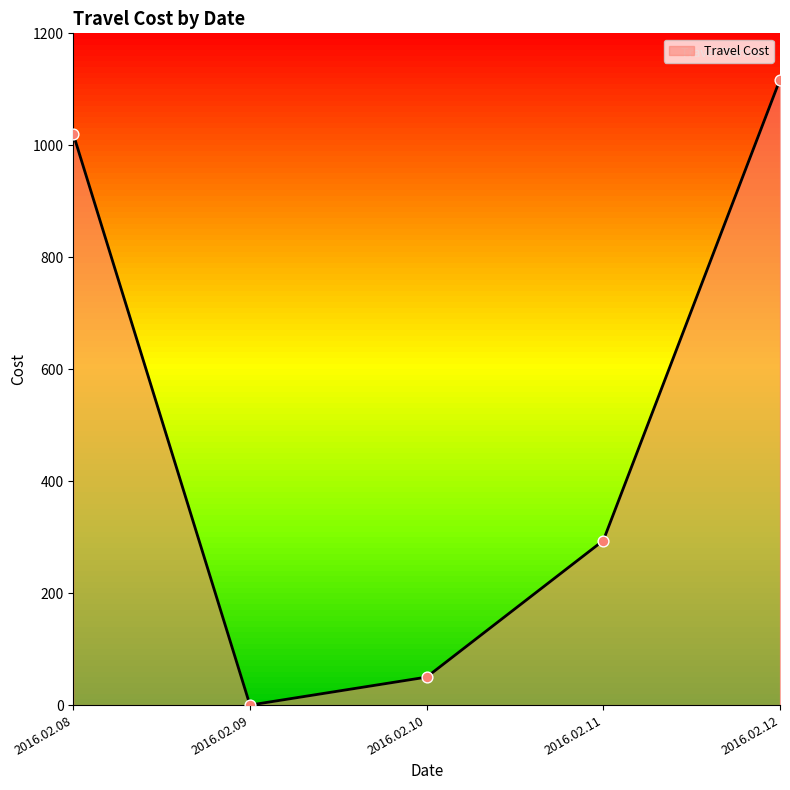

Rank the categories by Travel Cost value from lowest to highest.

2016.02.09, 2016.02.10, 2016.02.11, 2016.02.08, 2016.02.12